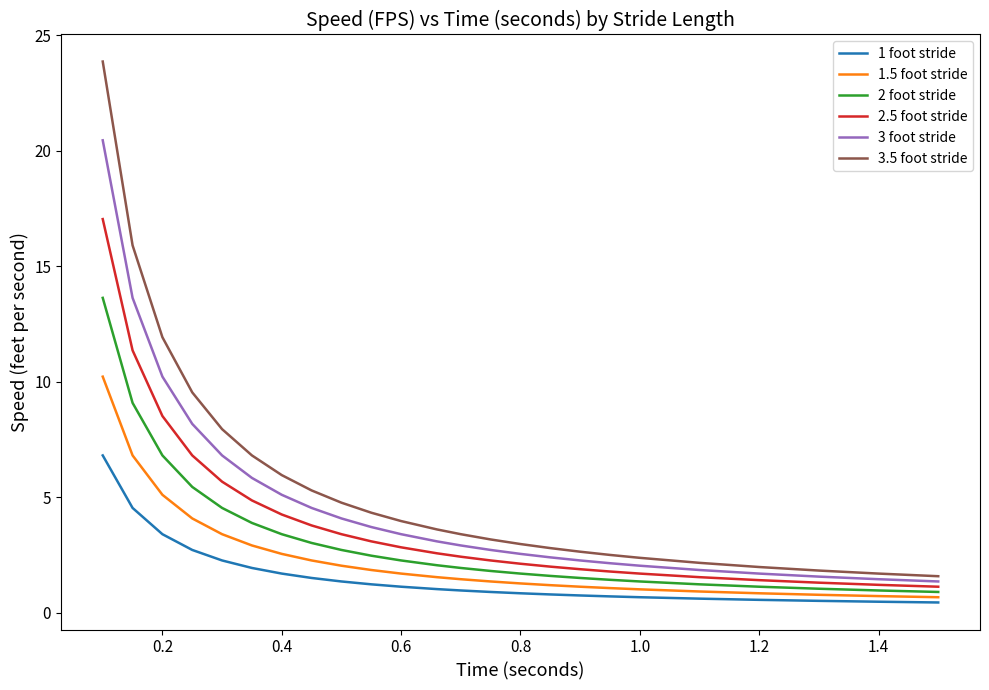

What is the highest value of the 3.5 foot stride series?

23.9